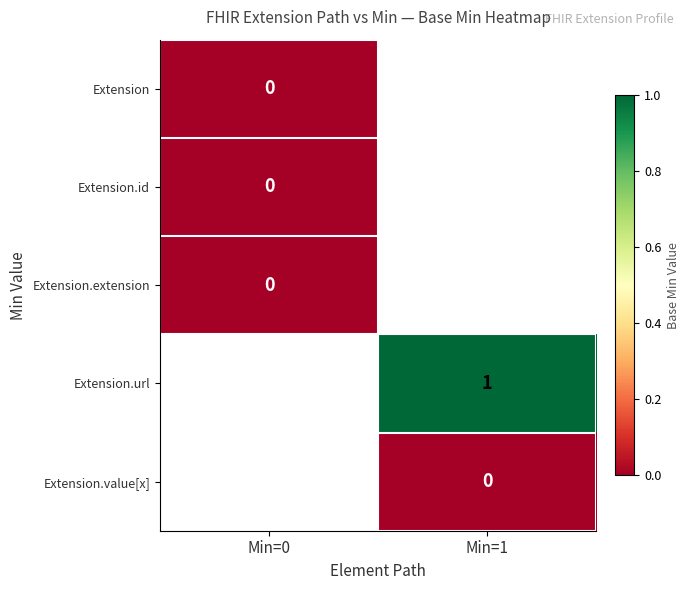

The Extension.url series shows 1 at Min=1. True or false?

True